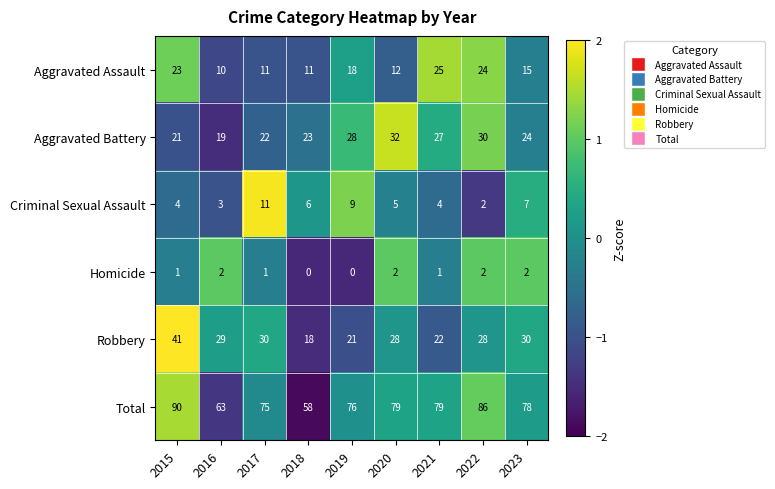

Is the value of Total at 2023 greater than the value of Aggravated Assault at 2015?

Yes